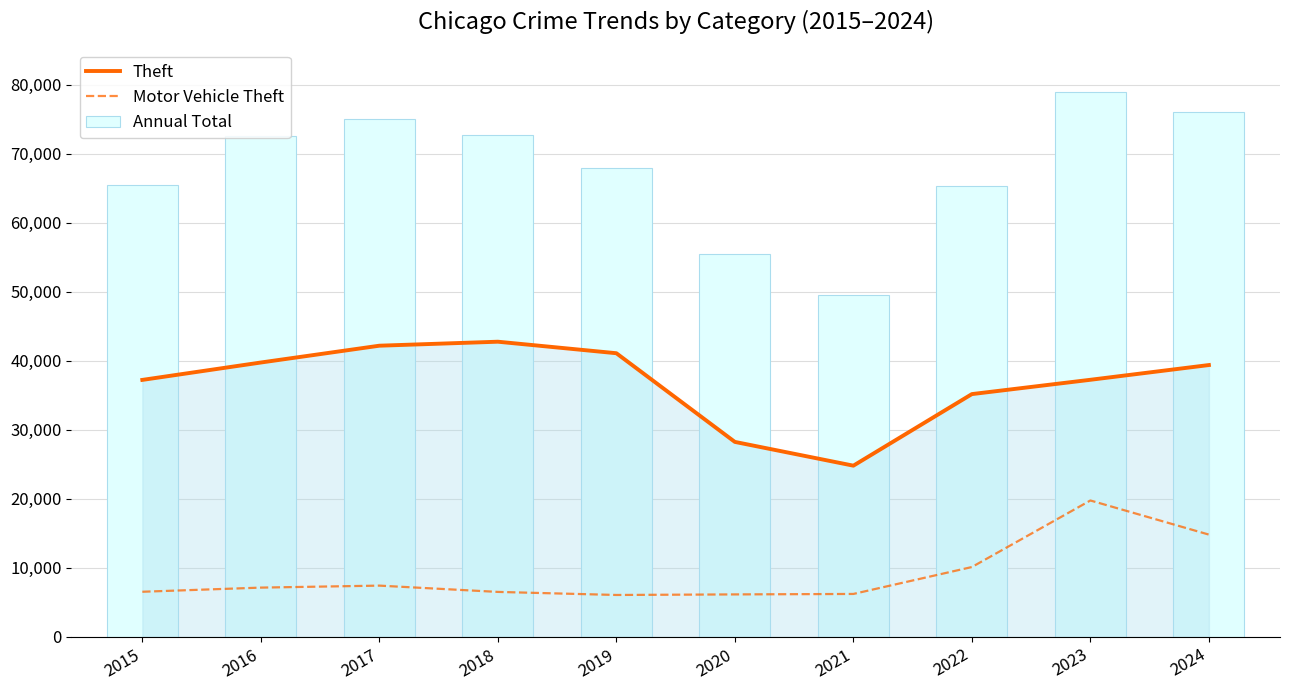

Count the number of categories in the chart.

10